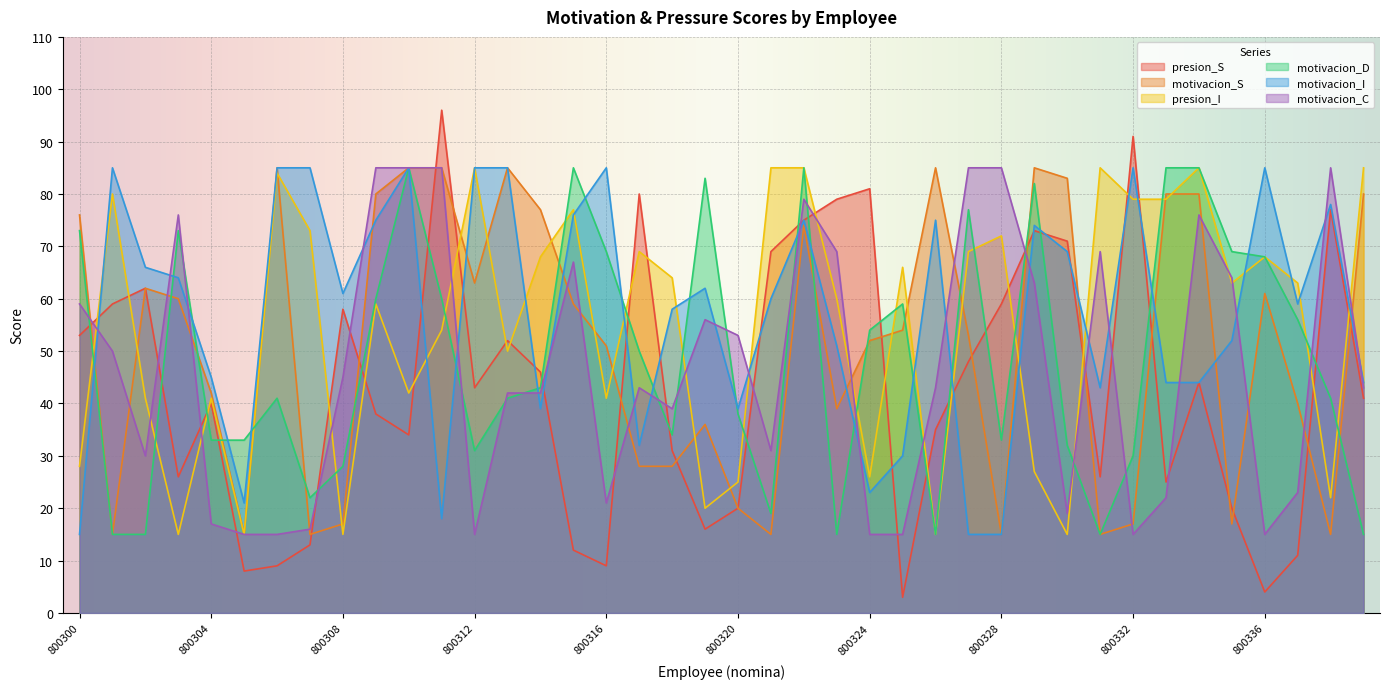

Which series has the widest spread of values?

presion_S